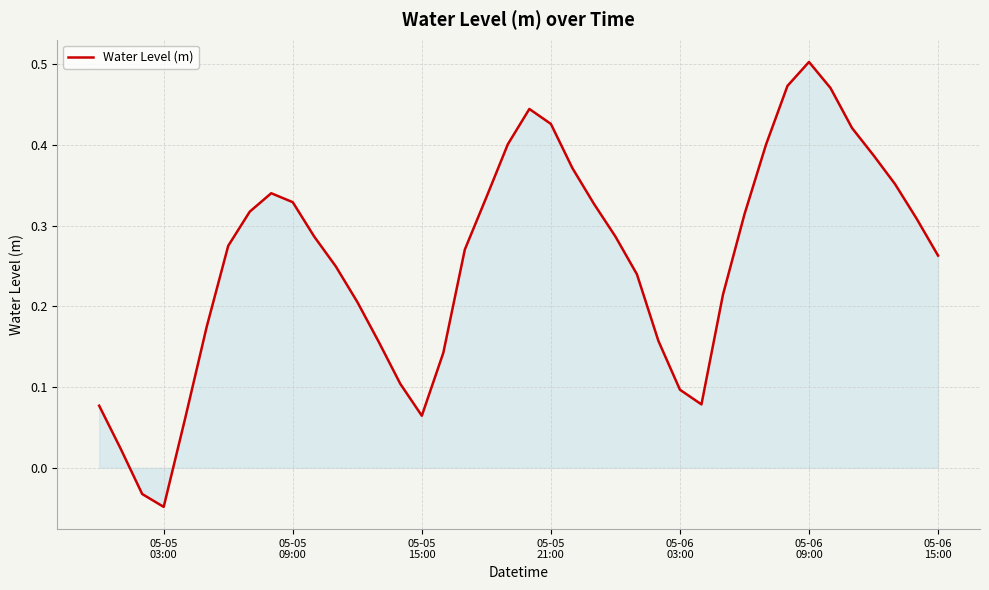

What is the difference between the maximum and minimum values?

0.6